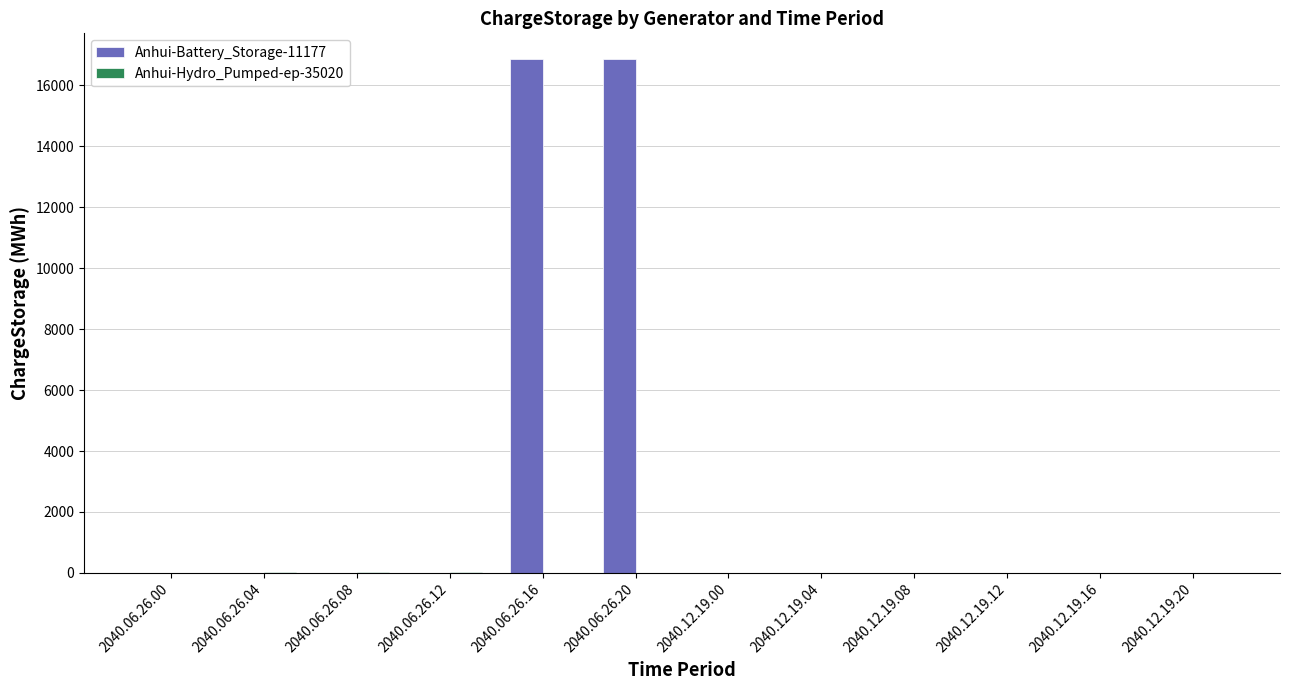

What is the greatest value displayed?

16863.7